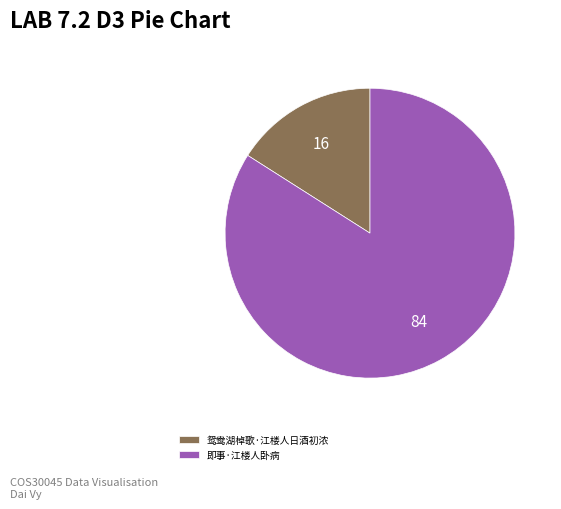

How many slices are in this pie chart?

2